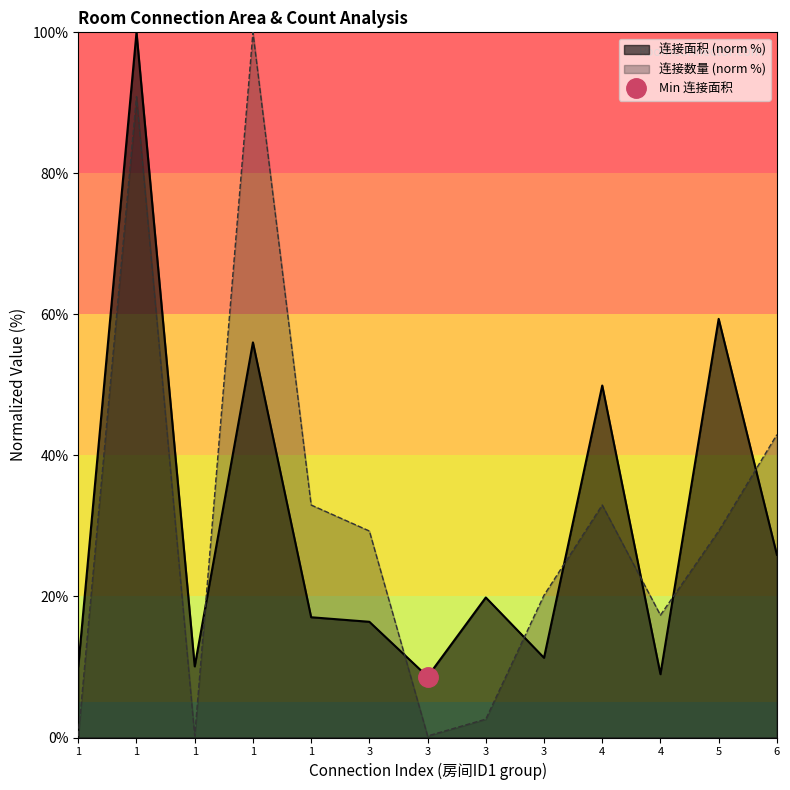

What is the greatest value displayed?

100.0